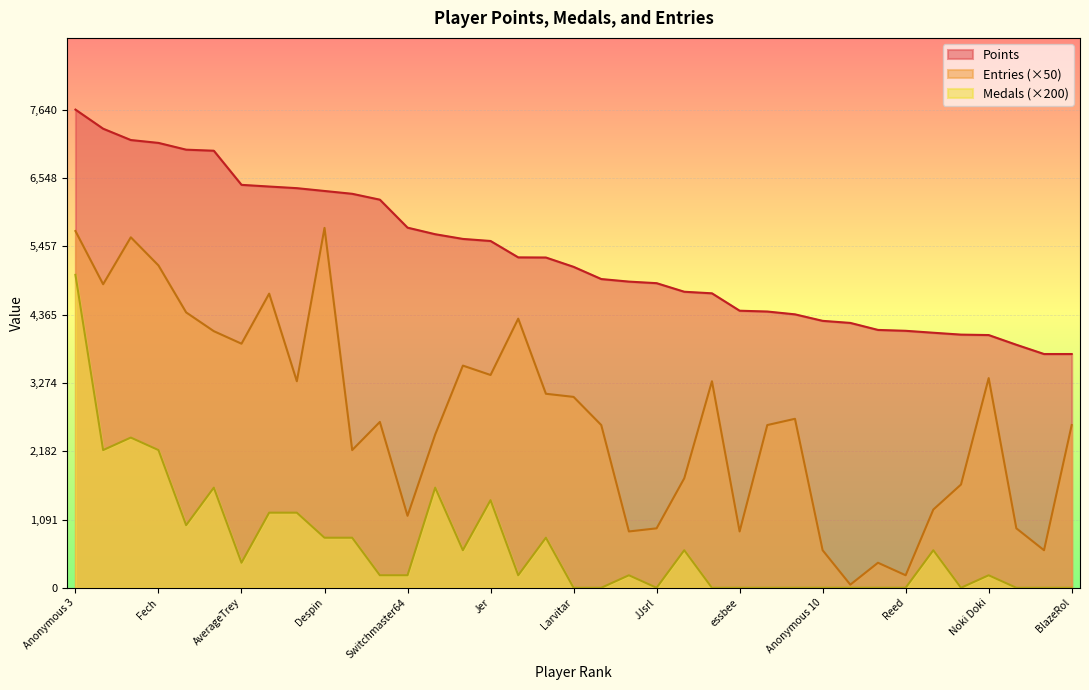

What is the sum of the Entries values at Anonymous 5 and Switchmaster64?

5250